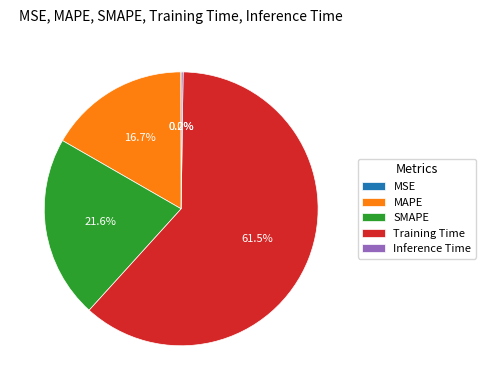

Does Training Time represent more than half of the total?

Yes